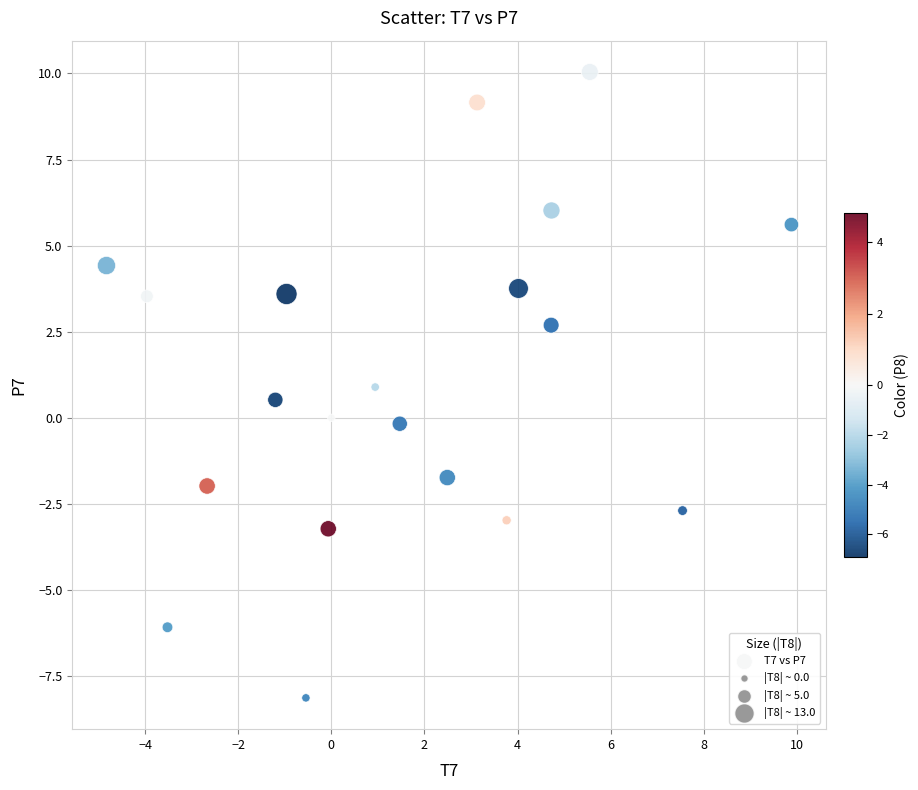

What is the range of Y values (max minus min)?

18.2